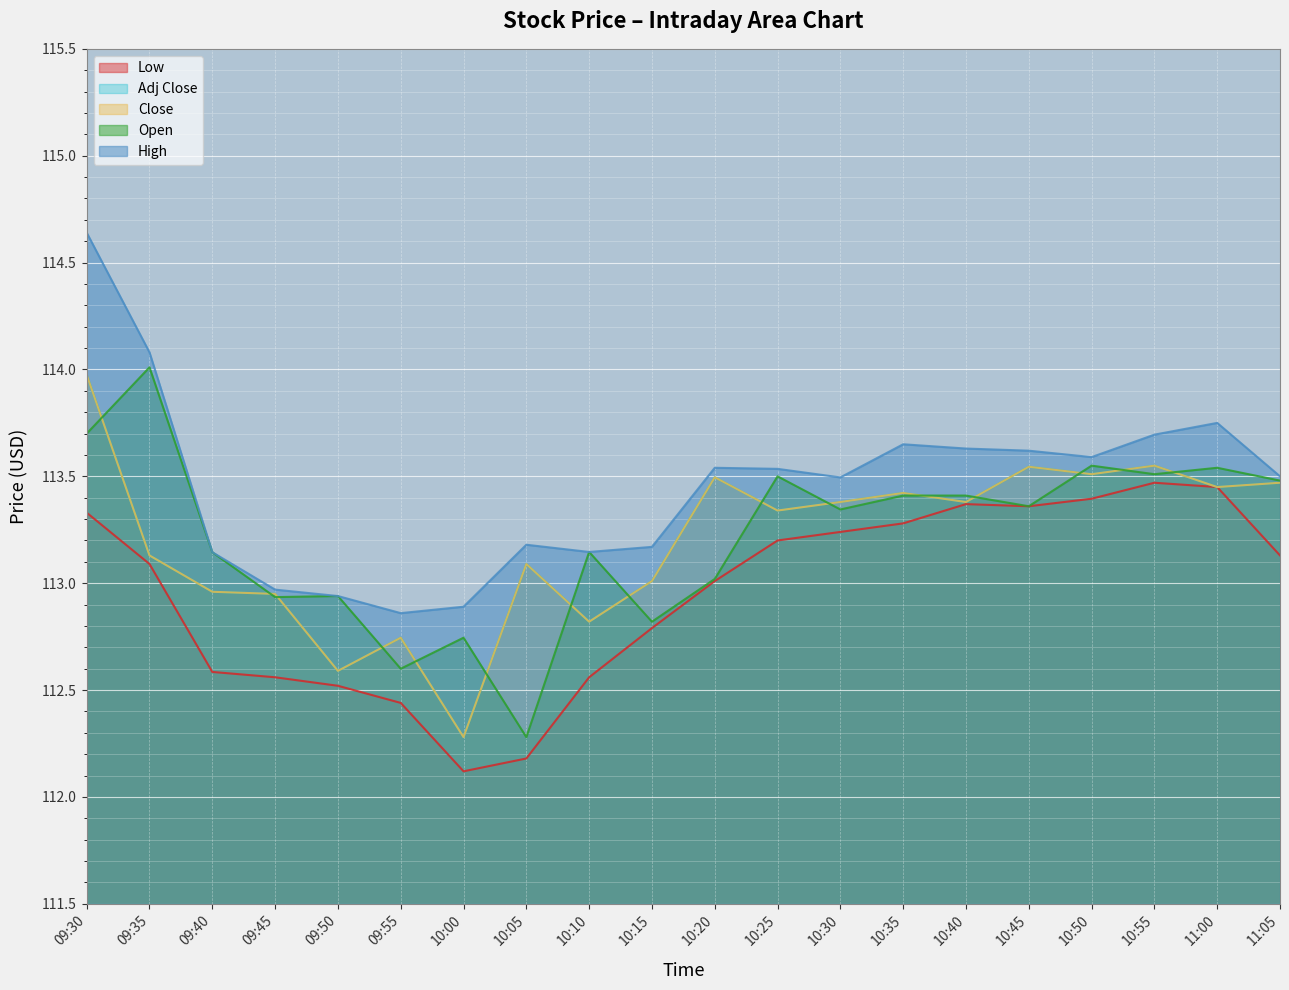

Which series has the largest range (max minus min)?

High